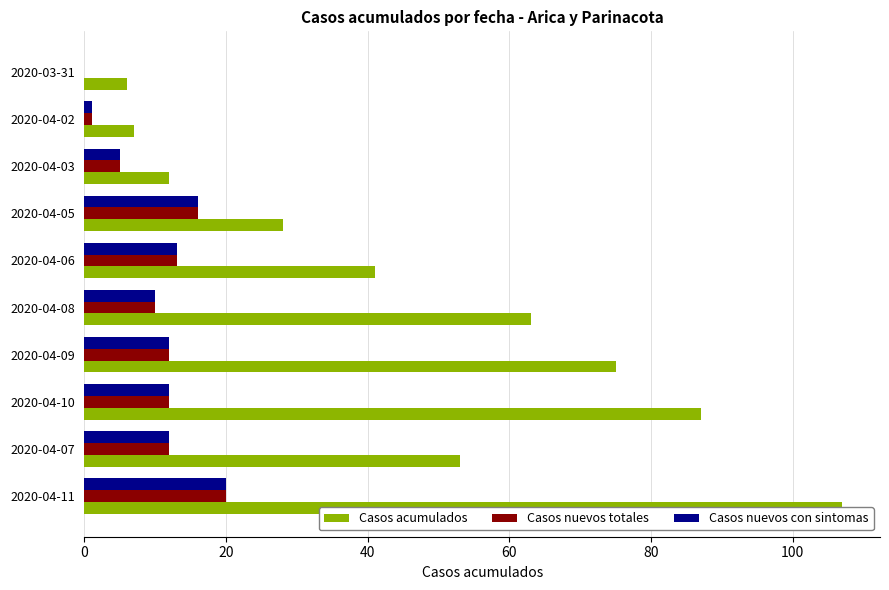

Reading left to right, list all the values displayed in this chart.

Casos acumulados: 107	53	87	75	63	41	28	12	7	6
Casos nuevos totales: 20	12	12	12	10	13	16	5	1	0
Casos nuevos con sintomas: 20	12	12	12	10	13	16	5	1	0